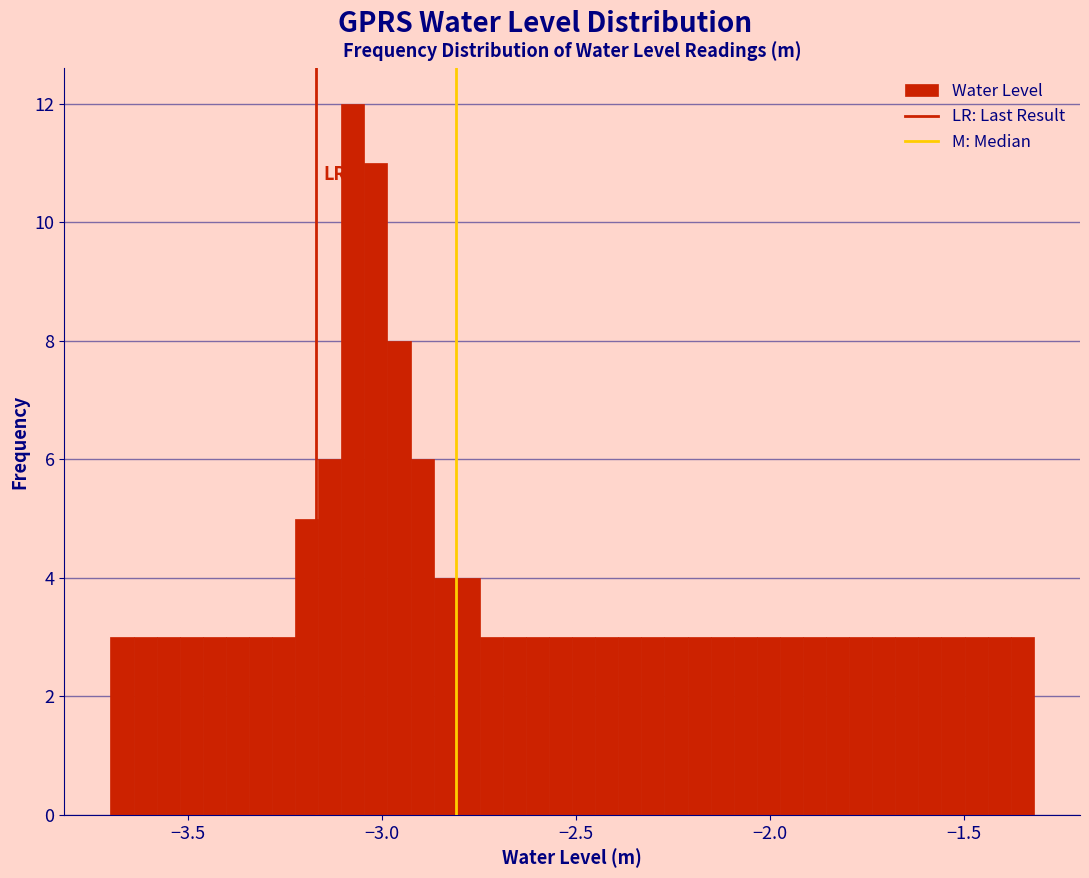

Around what value on the x-axis is the tallest bar? Give the approximate position of its centre, as read against the axis.

-3.10